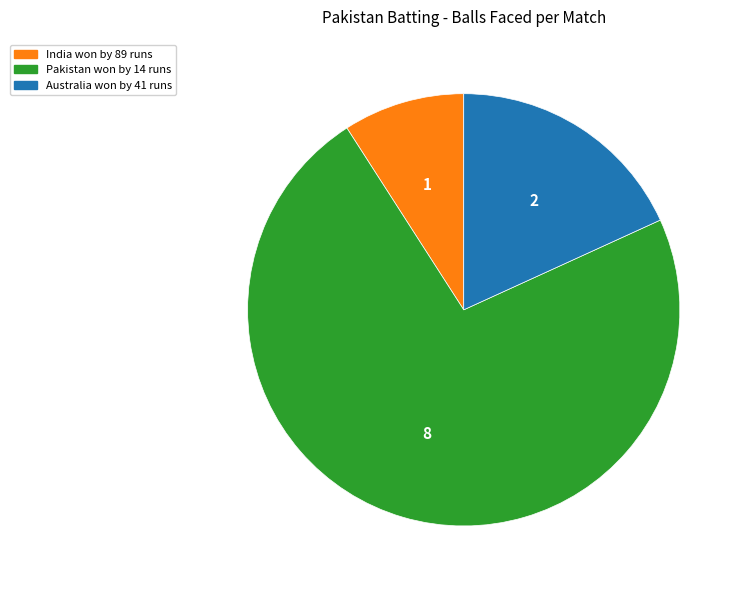

Is there a majority slice in this chart?

Yes